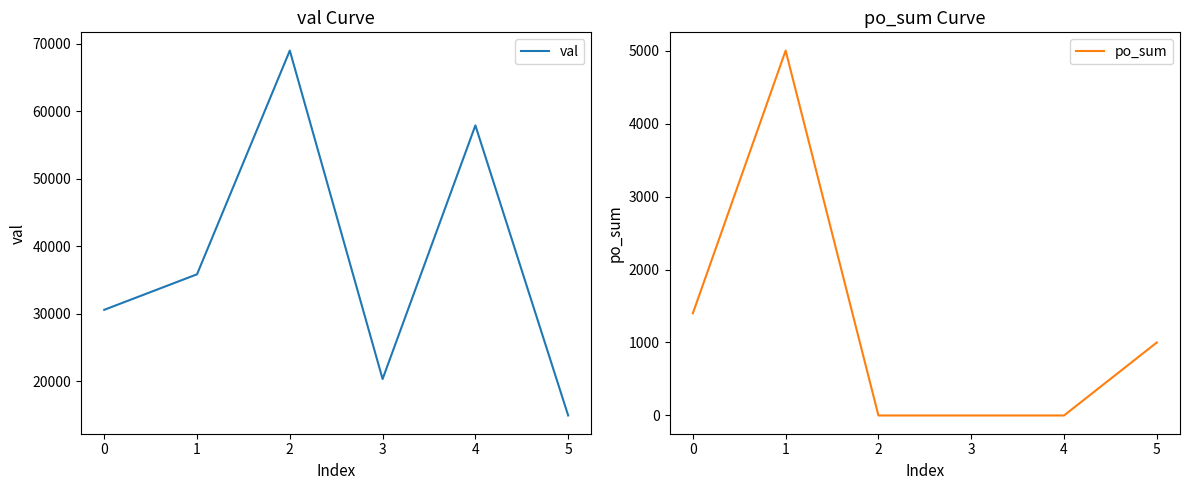

What is the difference between the val values at 1 and 3?

15508